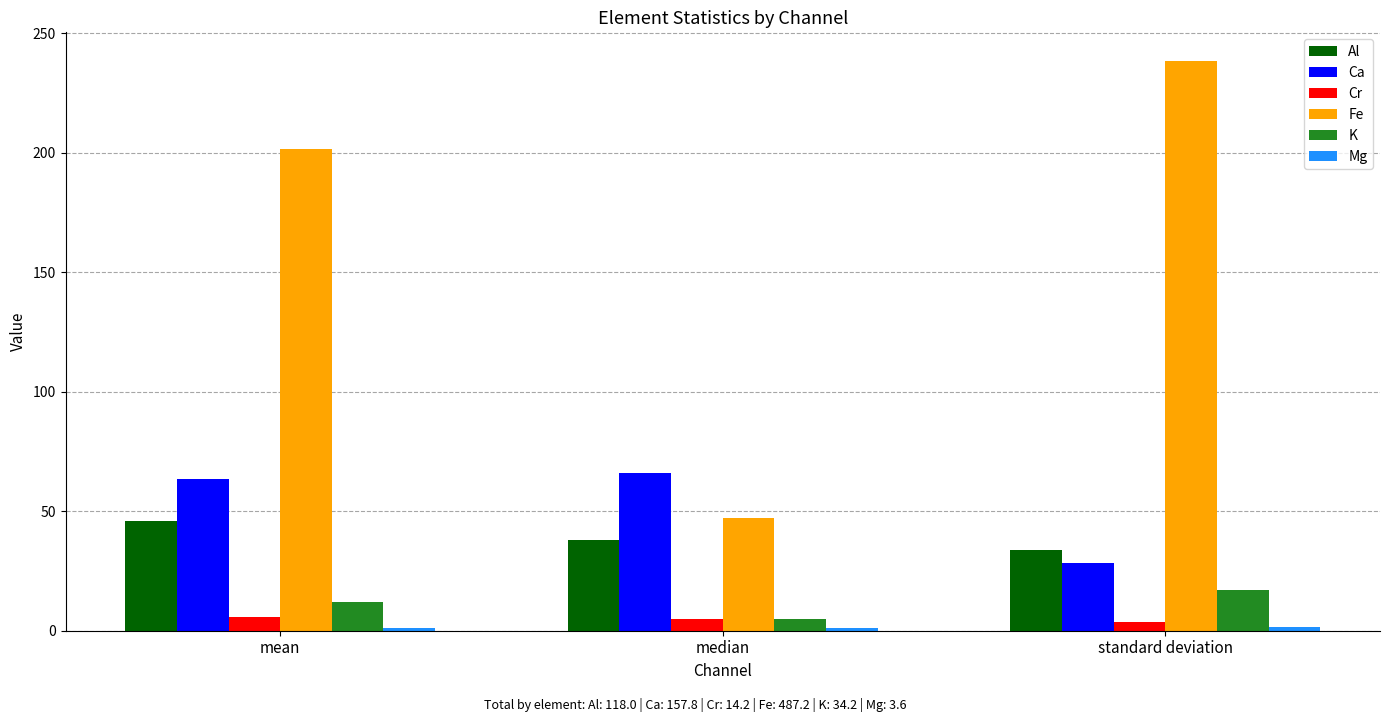

What is the label of the 1st bar from the right?

standard deviation